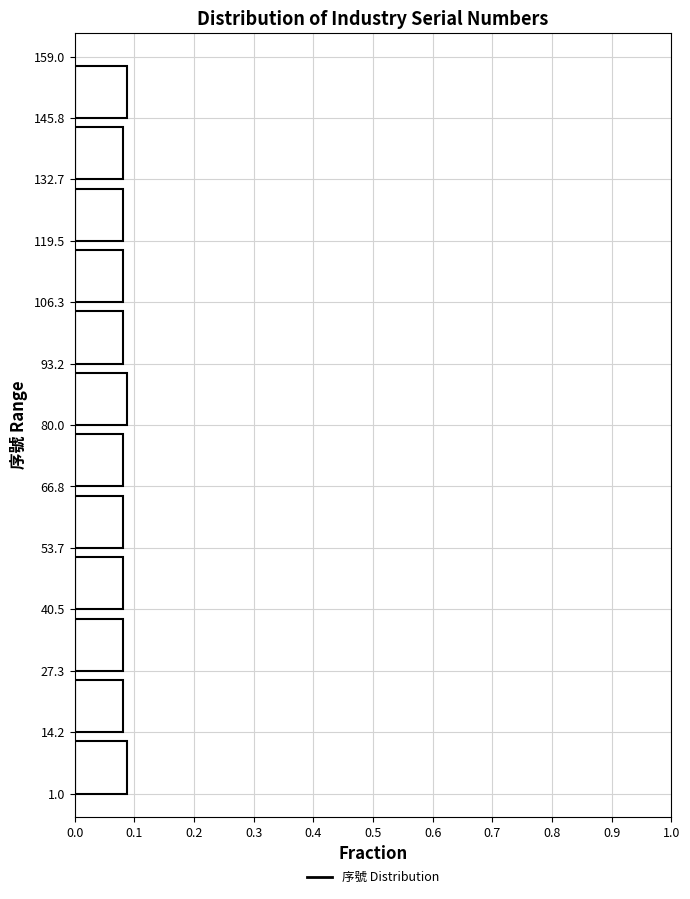

What is the length of the bar covering 27.3 to 40.5 on the y-axis? The values are not printed on the chart, so give them approximately, as read against the axis.

0.08